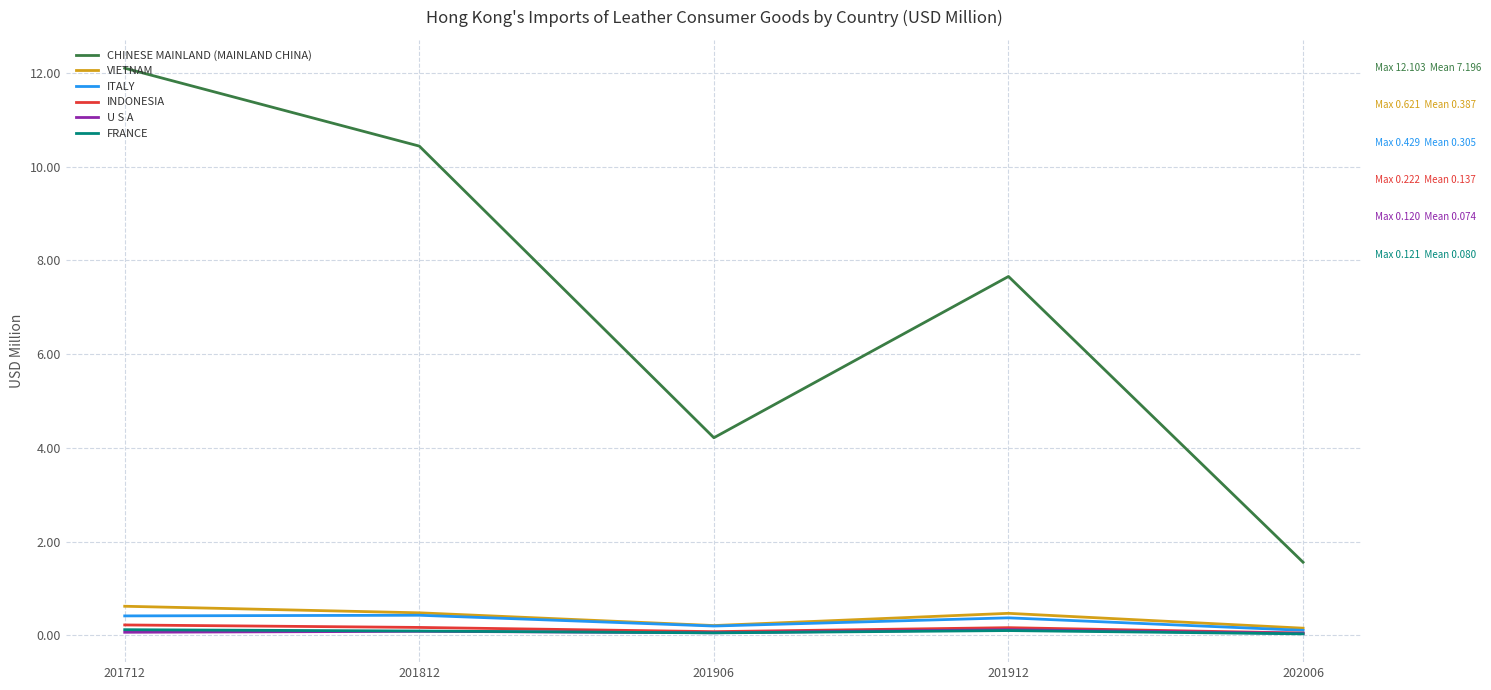

Count the number of data series in this chart.

6